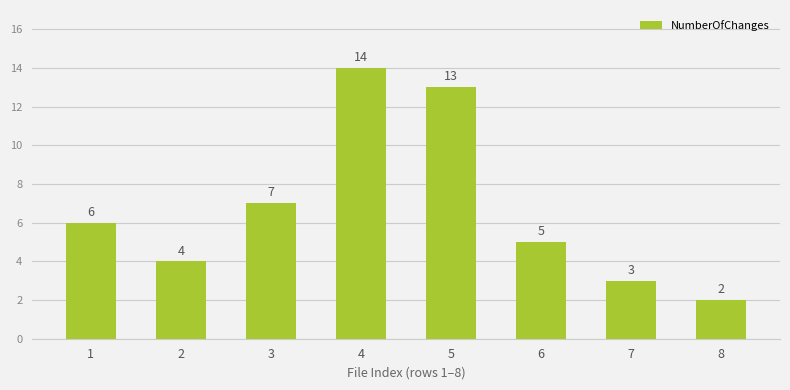

What is the ratio of the value at 8 to the value at 4?

0.1